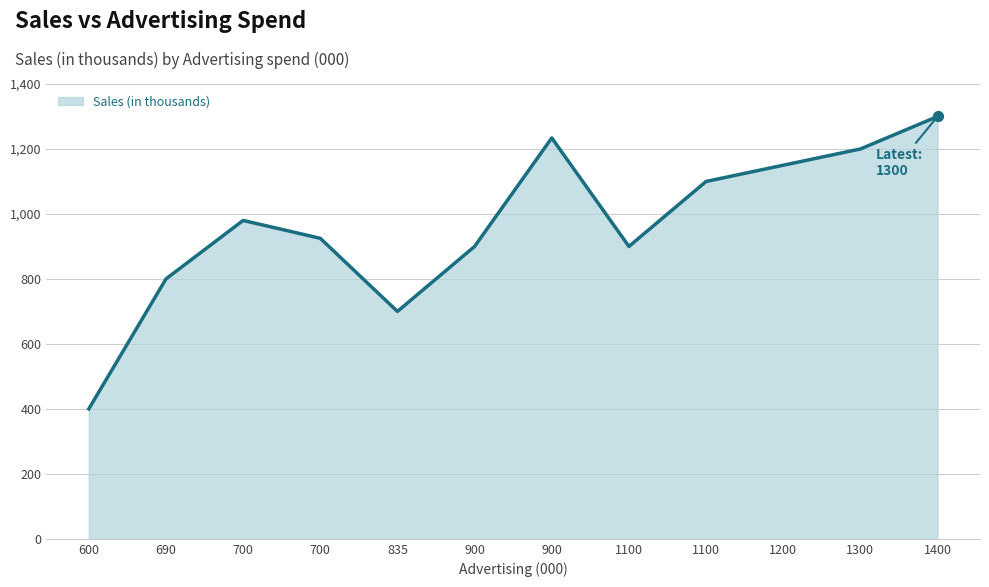

What is the change in value from 600 to 835?

+300